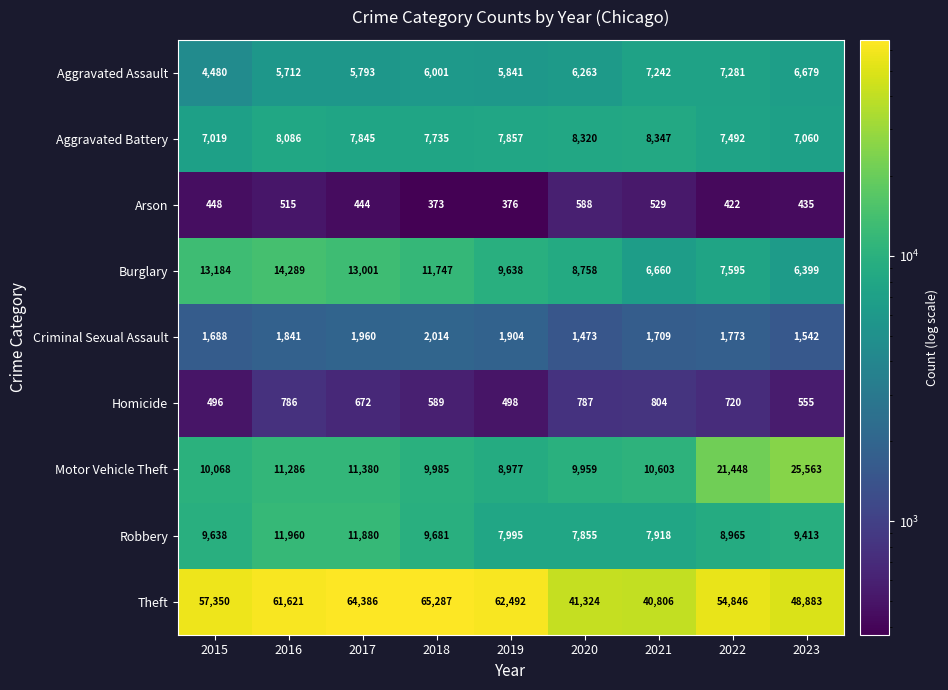

What is the minimum value shown in the chart?

373